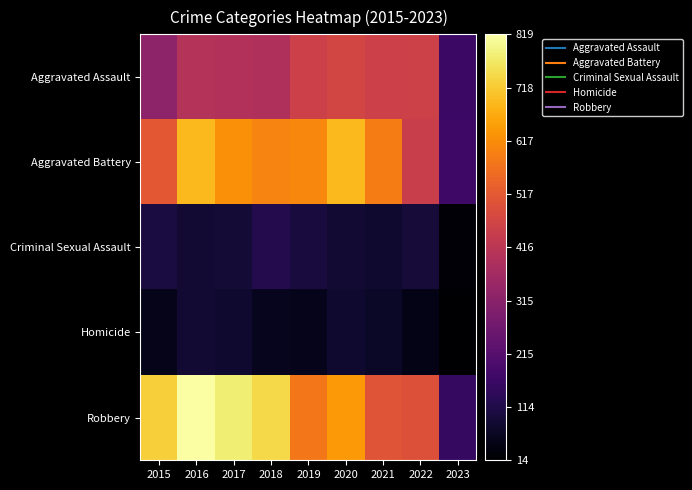

Reading right to left, list all the values displayed in this chart.

Aggravated Assault: 2023=164	2022=457	2021=452	2020=468	2019=452	2018=392	2017=396	2016=402	2015=323
Aggravated Battery: 2023=171	2022=446	2021=587	2020=691	2019=608	2018=600	2017=623	2016=691	2015=515
Criminal Sexual Assault: 2023=24	2022=93	2021=82	2020=89	2019=102	2018=122	2017=90	2016=87	2015=105
Homicide: 2023=14	2022=48	2021=69	2020=81	2019=53	2018=56	2017=82	2016=87	2015=50
Robbery: 2023=150	2022=497	2021=506	2020=639	2019=577	2018=741	2017=780	2016=819	2015=726